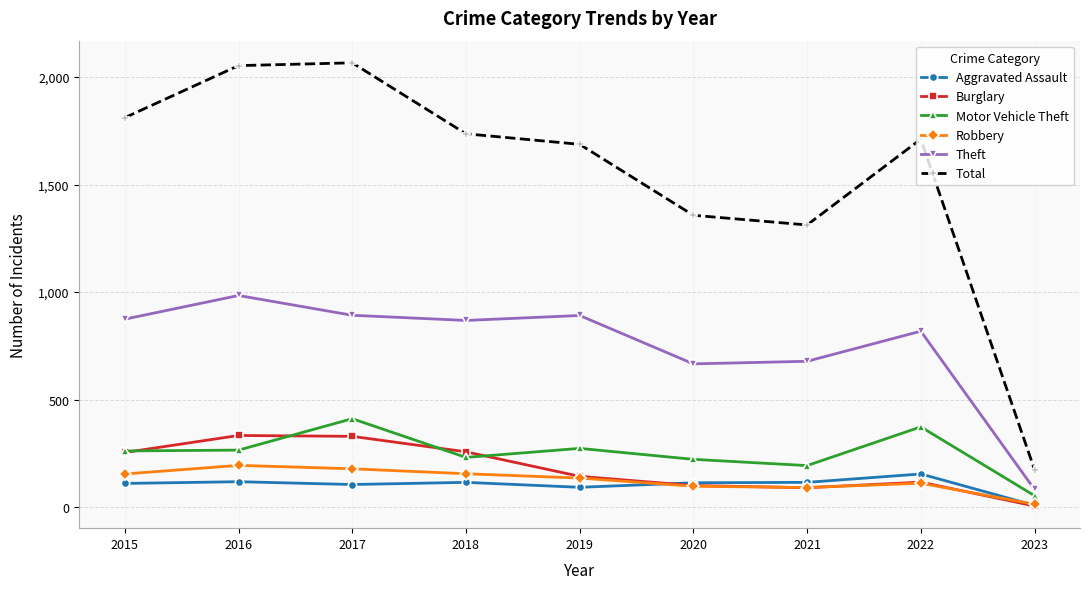

Does the chart display data point markers on the line(s)?

Yes